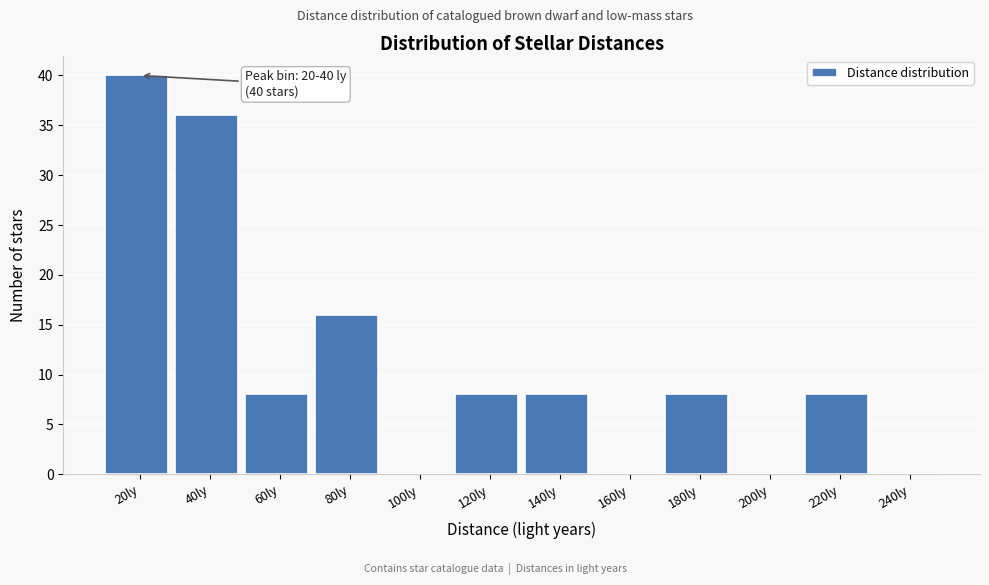

Reading left to right, list all the values displayed in this chart.

20ly=40	40ly=36	60ly=8	80ly=16	100ly=0	120ly=8	140ly=8	160ly=0	180ly=8	200ly=0	220ly=8	240ly=0